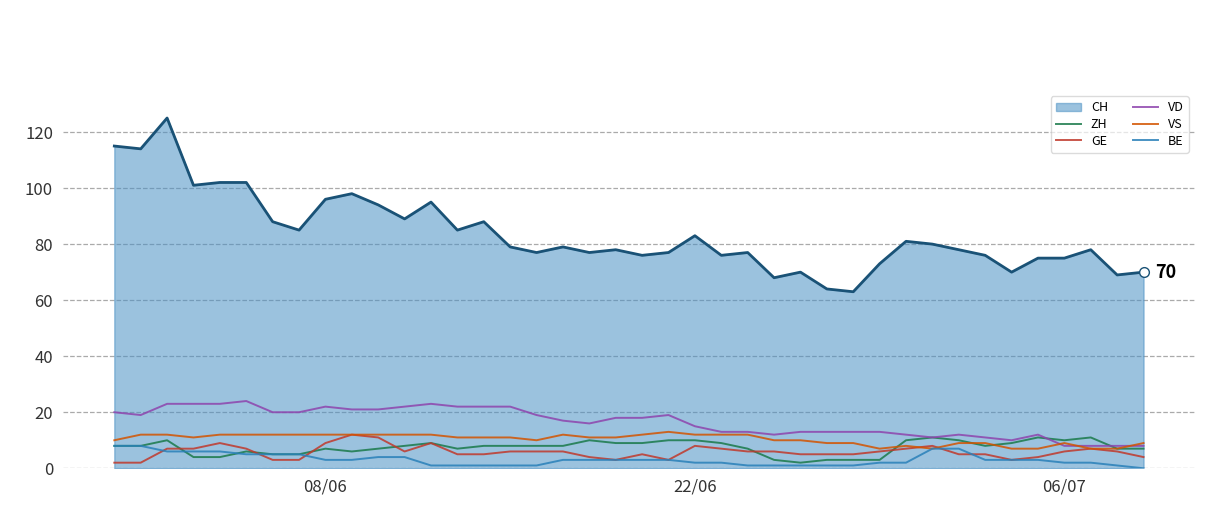

What is the highest value of the GE series?

12